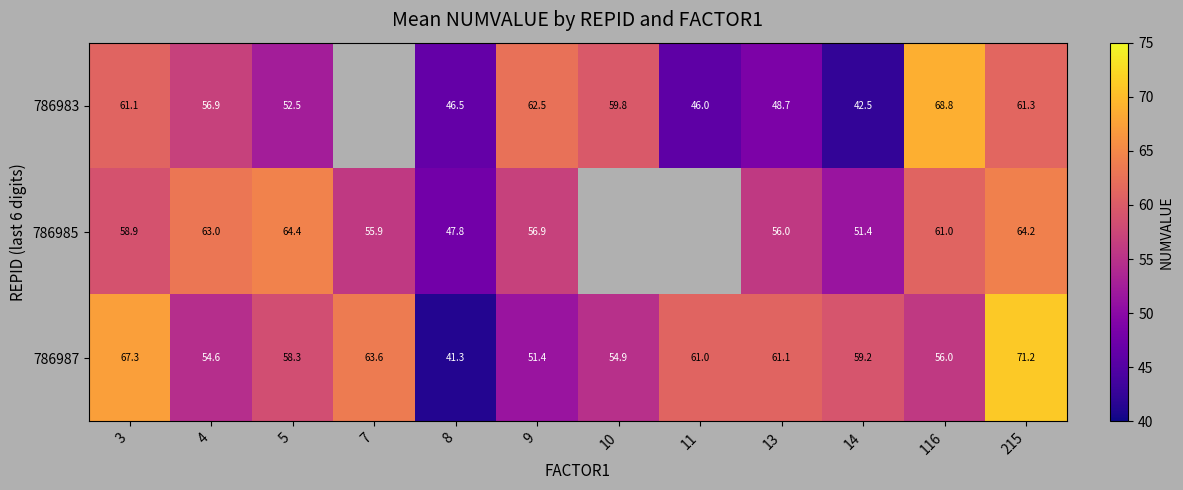

Is the value of 786987 at 10 greater than the value of 786985 at 13?

No